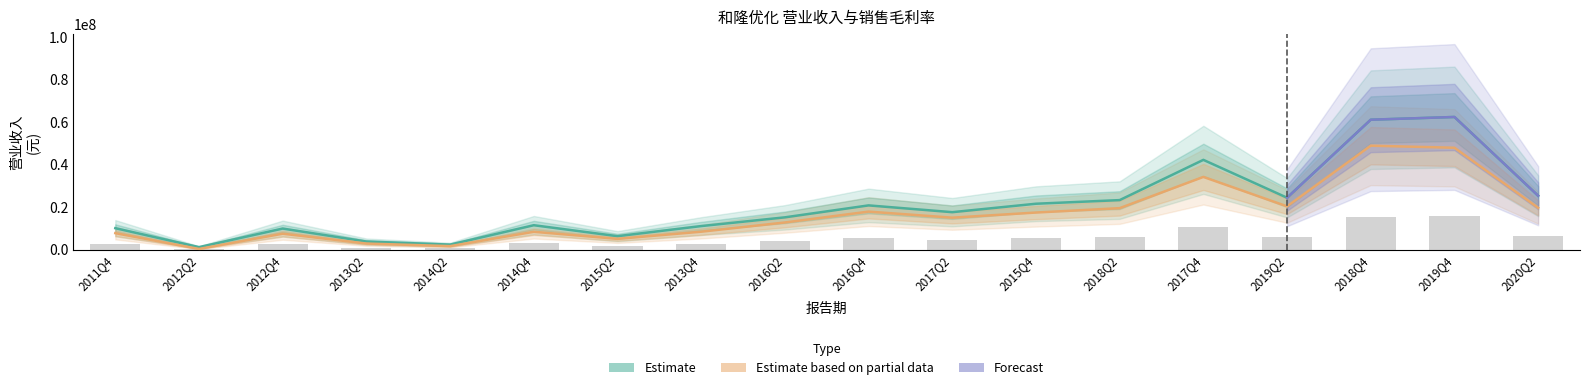

True or false: the data shows 3270044.0 at 2014Q2.

False